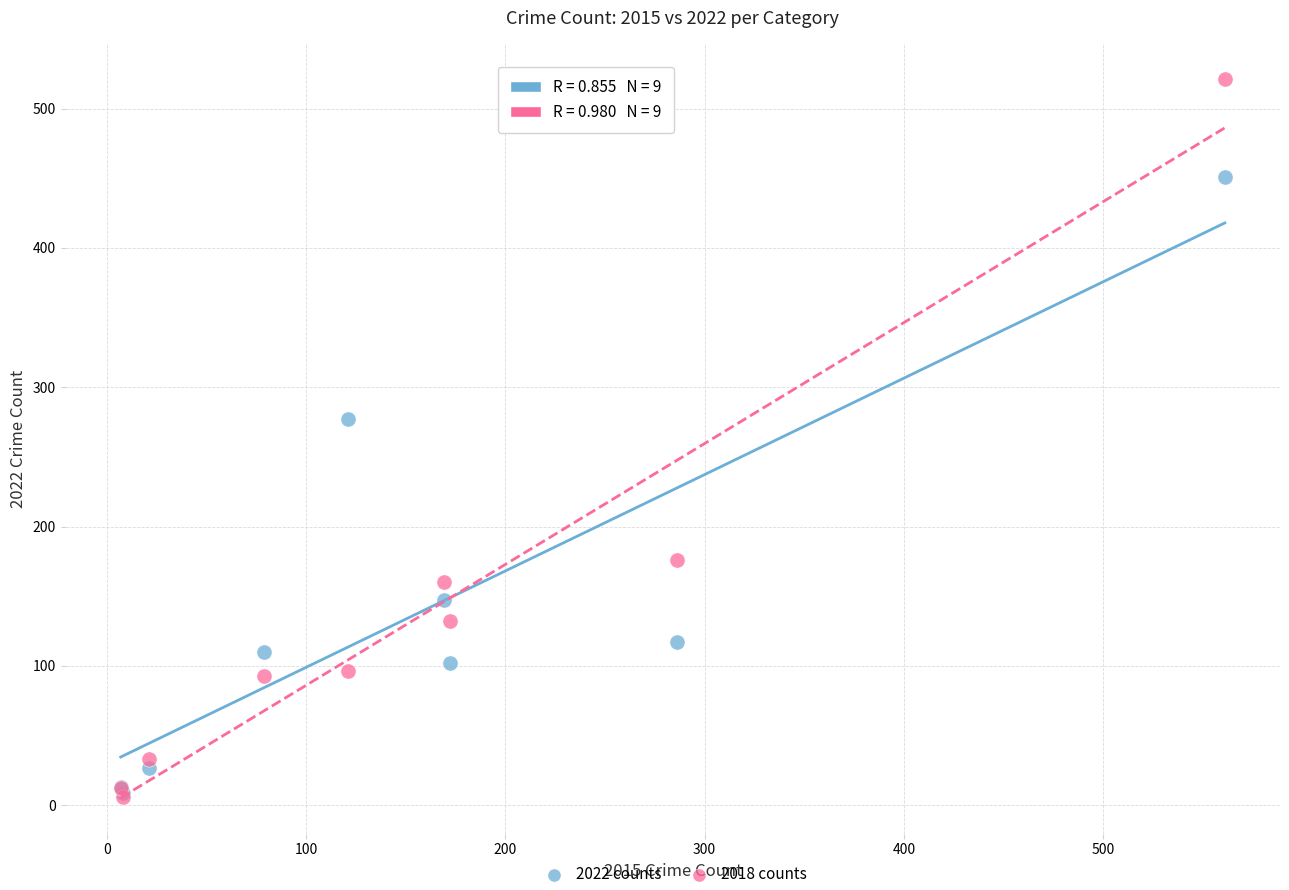

Across all series, what Y value is closest to 263?

277